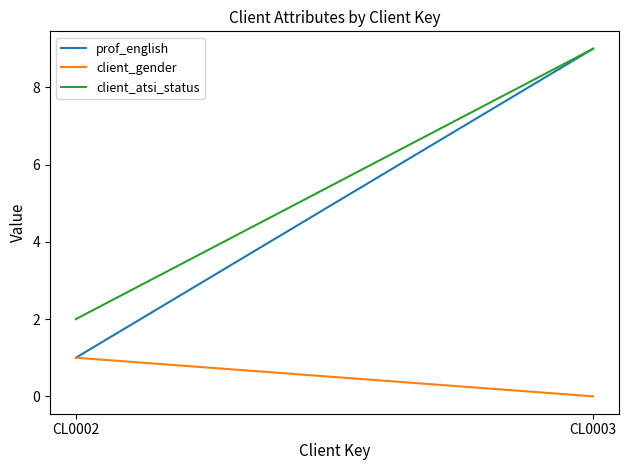

At how many categories does at least one series exceed 7?

1